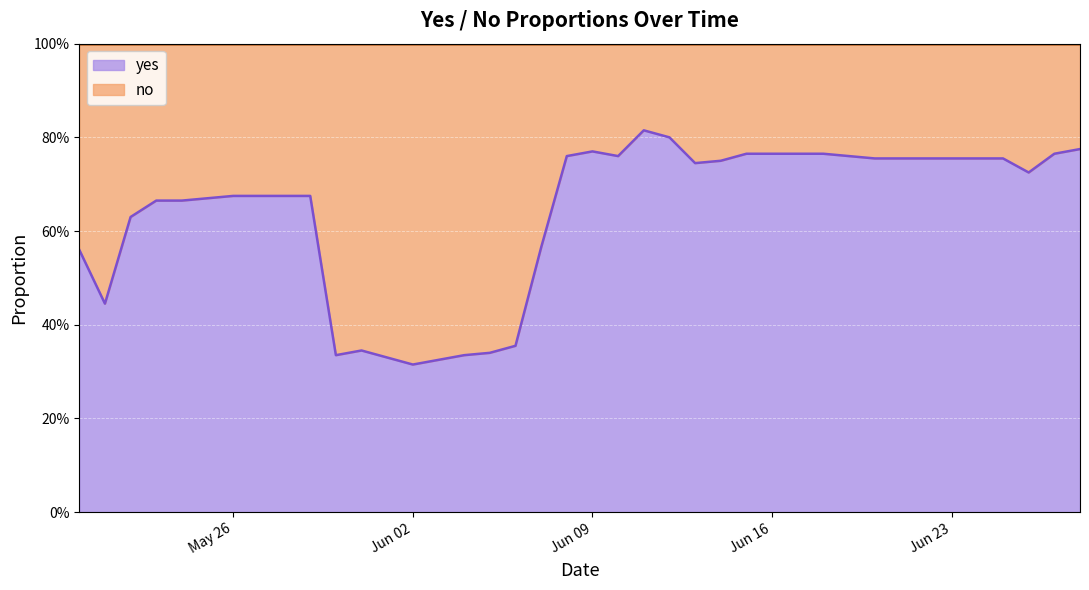

Reading left to right, transcribe all the data shown in this chart.

0.6	0.4	0.6	0.7	0.7	0.7	0.7	0.7	0.7	0.7	0.3	0.3	0.3	0.3	0.3	0.3	0.3	0.4	0.6	0.8	0.8	0.8	0.8	0.8	0.7	0.8	0.8	0.8	0.8	0.8	0.8	0.8	0.8	0.8	0.8	0.8	0.8	0.7	0.8	0.8